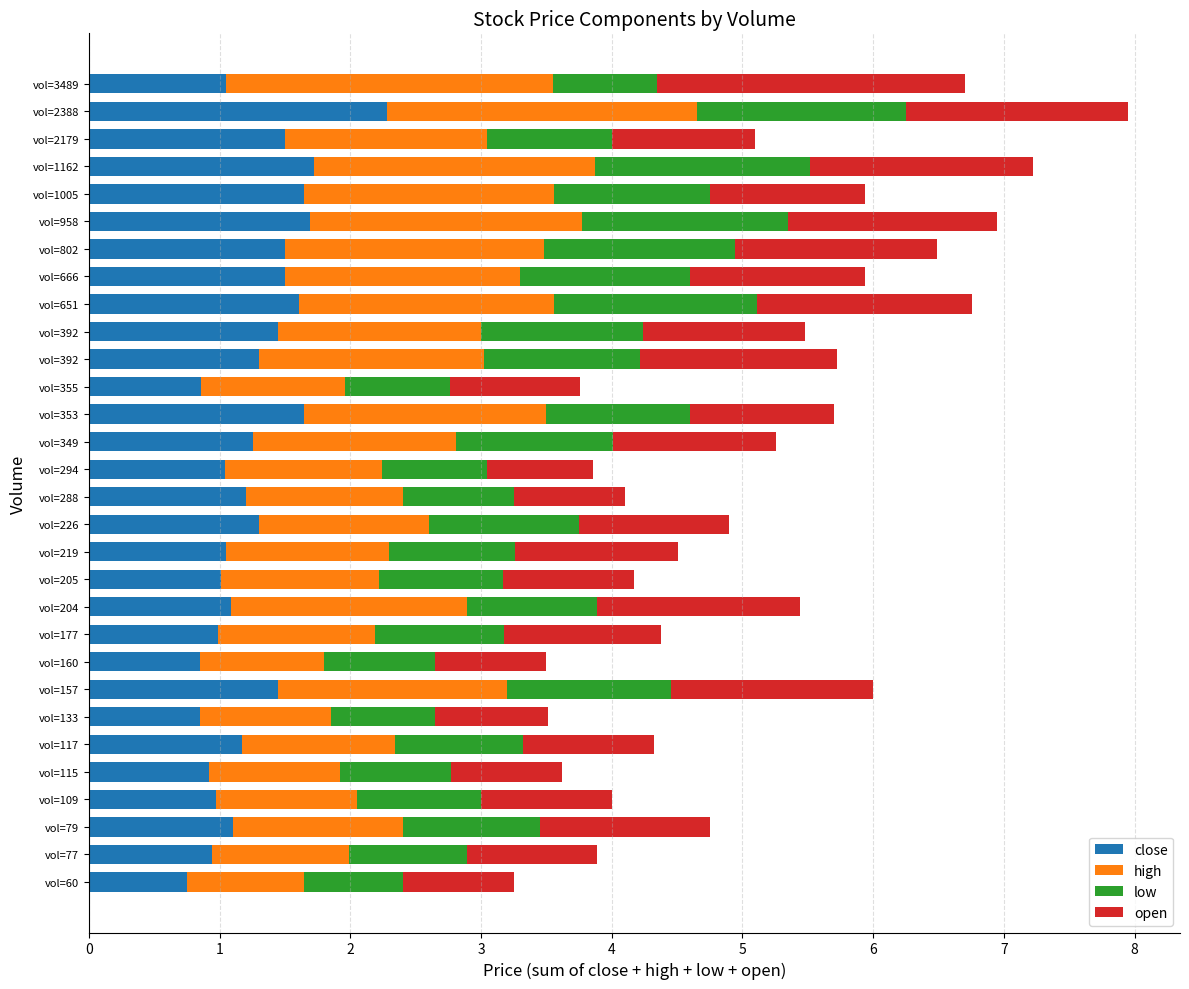

What are all the series names shown in the legend?

close, high, low, open